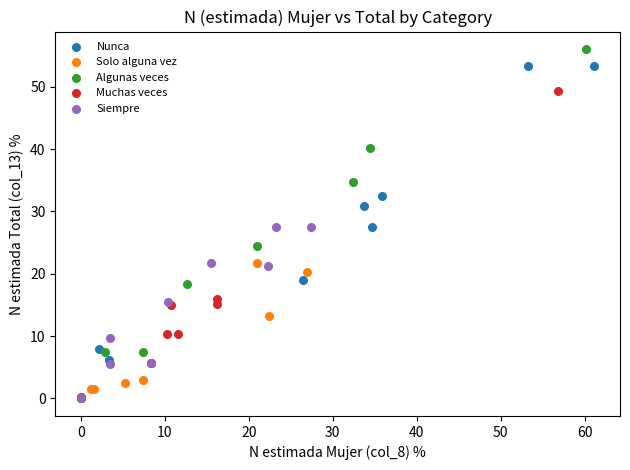

Which series has the widest spread of Y values?

Algunas veces